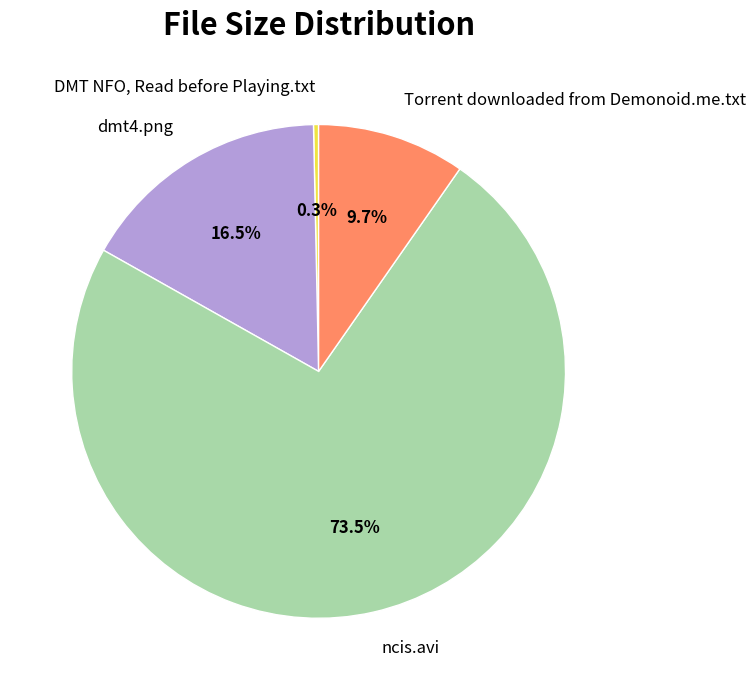

What percentage is NOT represented by ncis.avi?

26.5%